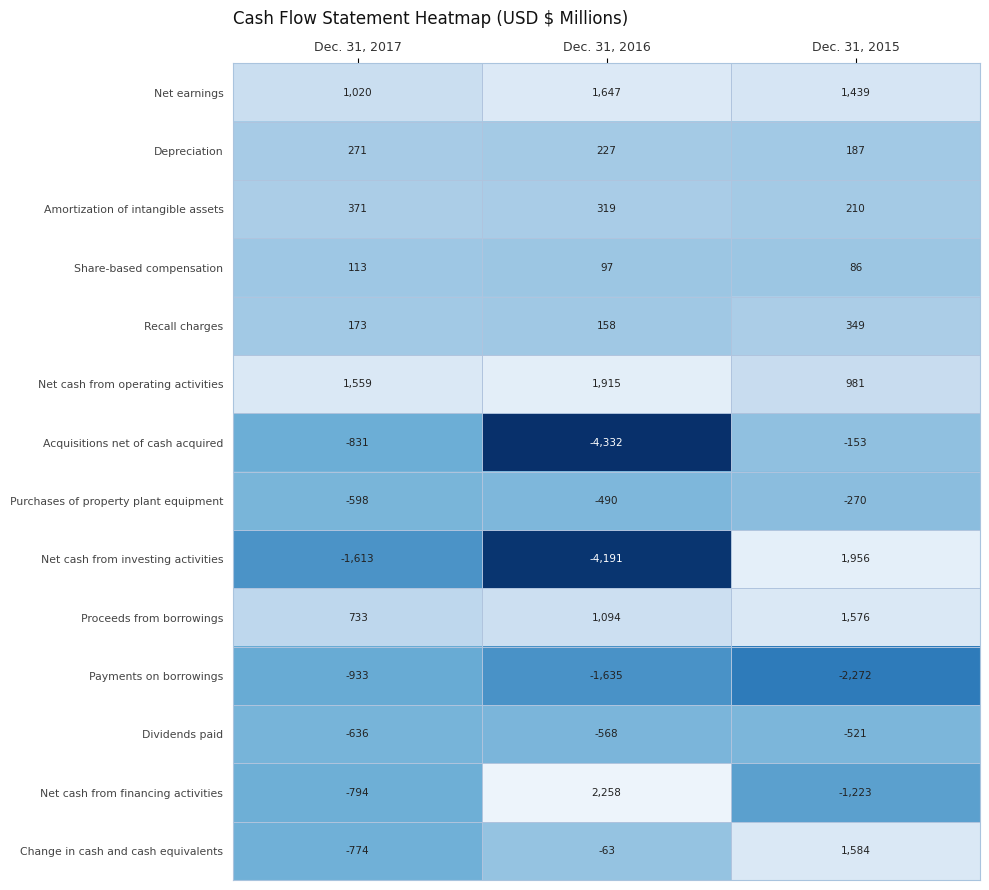

At which category is the sum across all series the highest?

Dec. 31, 2015